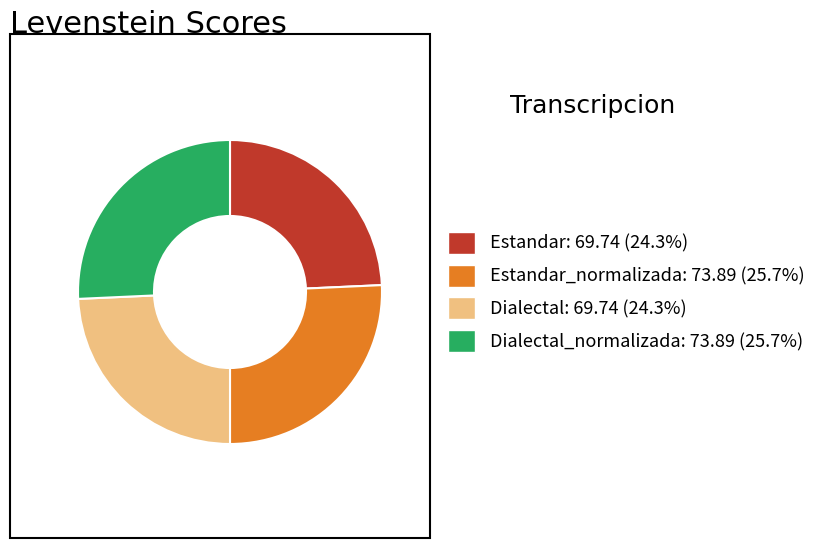

How many segments does this pie chart have?

4